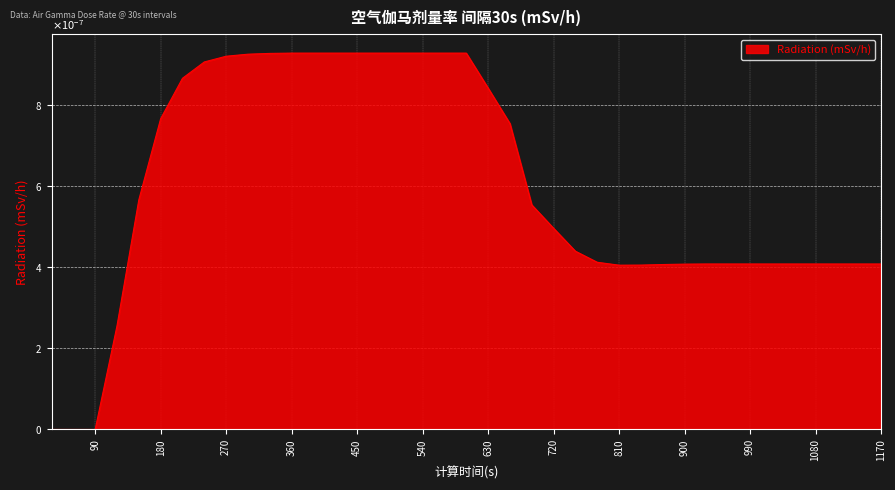

Does the chart have visible grid lines?

Yes